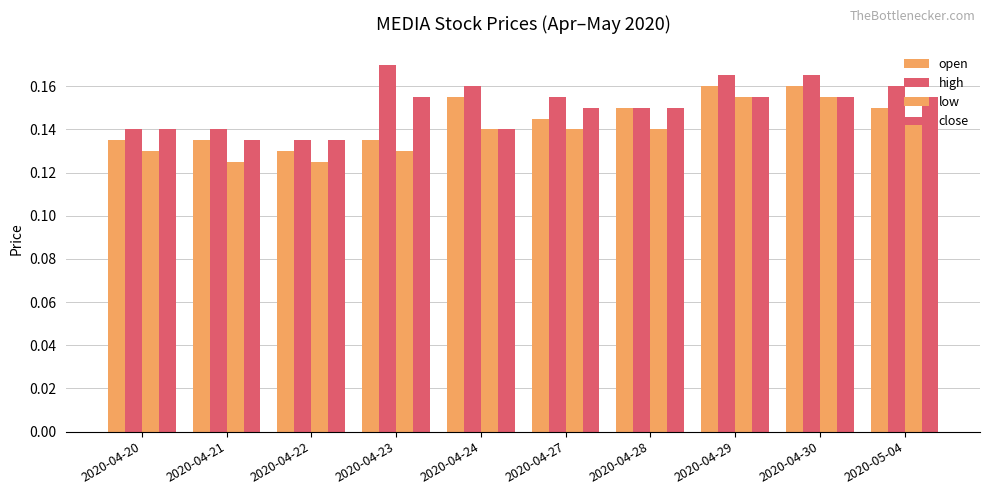

Reading right to left, extract all data points from this chart.

open: 0.1	0.2	0.2	0.1	0.1	0.2	0.1	0.1	0.1	0.1
high: 0.2	0.2	0.2	0.1	0.2	0.2	0.2	0.1	0.1	0.1
low: 0.1	0.2	0.2	0.1	0.1	0.1	0.1	0.1	0.1	0.1
close: 0.2	0.2	0.2	0.1	0.1	0.1	0.2	0.1	0.1	0.1